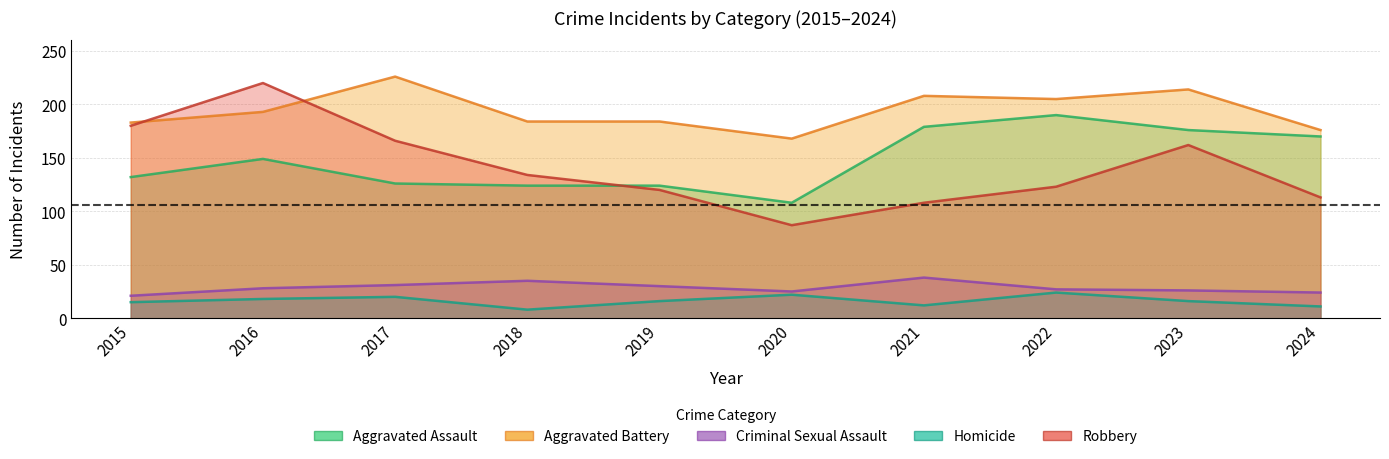

Where is the first local maximum for Robbery?

2016